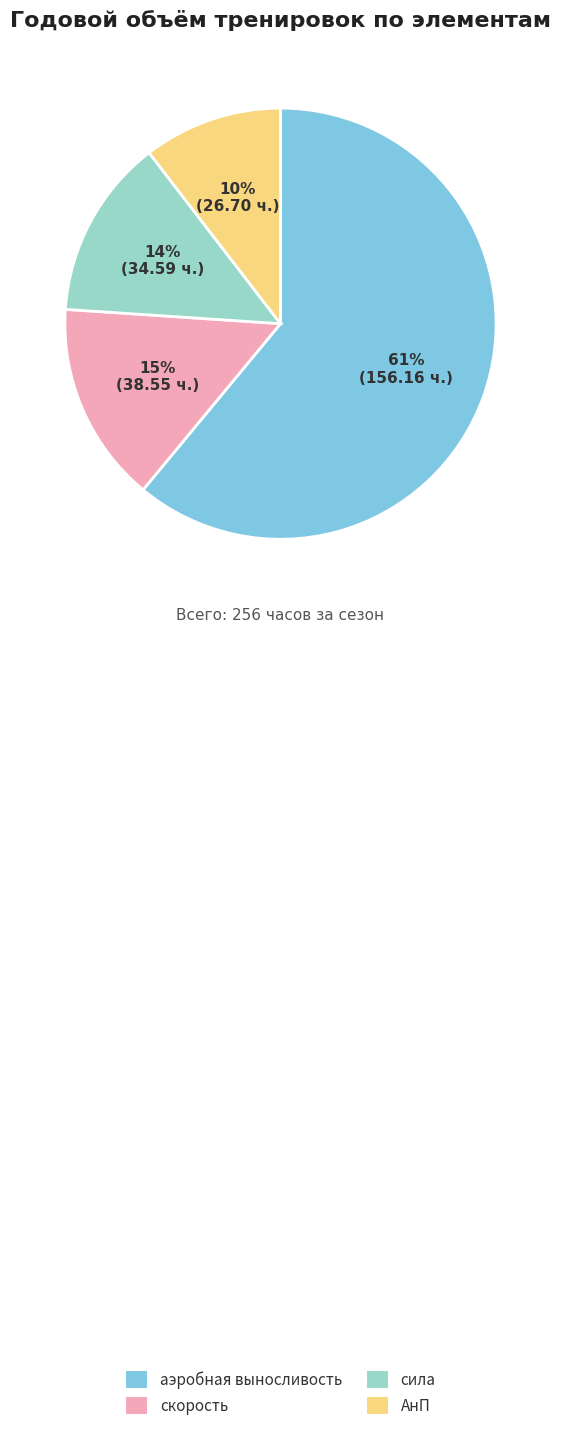

Combined, do скорость and АнП account for over 50%?

No